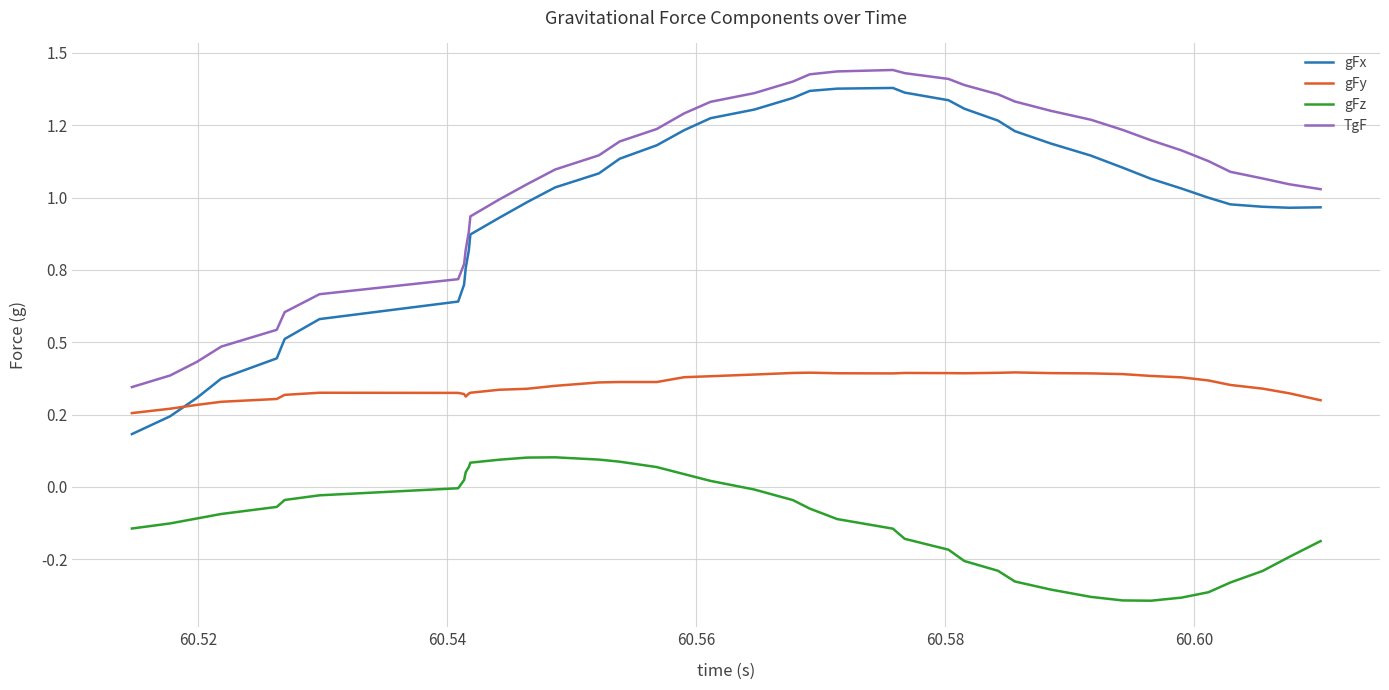

Does the chart have visible grid lines?

Yes